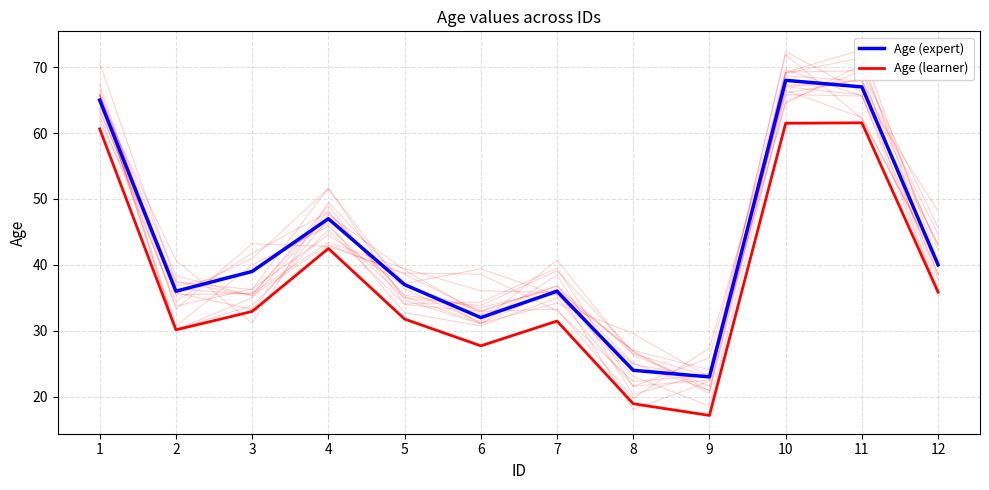

Reading left to right, list all the values displayed in this chart.

Age (expert): 65.0	36.0	39.0	47.0	37.0	32.0	36.0	24.0	23.0	68.0	67.0	40.0
Age (learner): 60.6	30.1	32.9	42.5	31.8	27.7	31.5	18.9	17.2	61.5	61.6	35.9